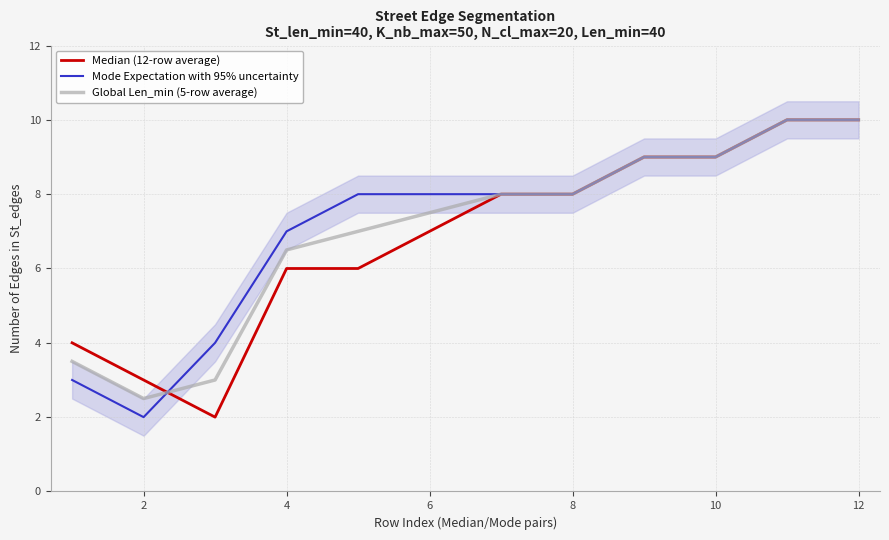

The value of Median (12-row average) at 8 is 10.0. True or false?

False